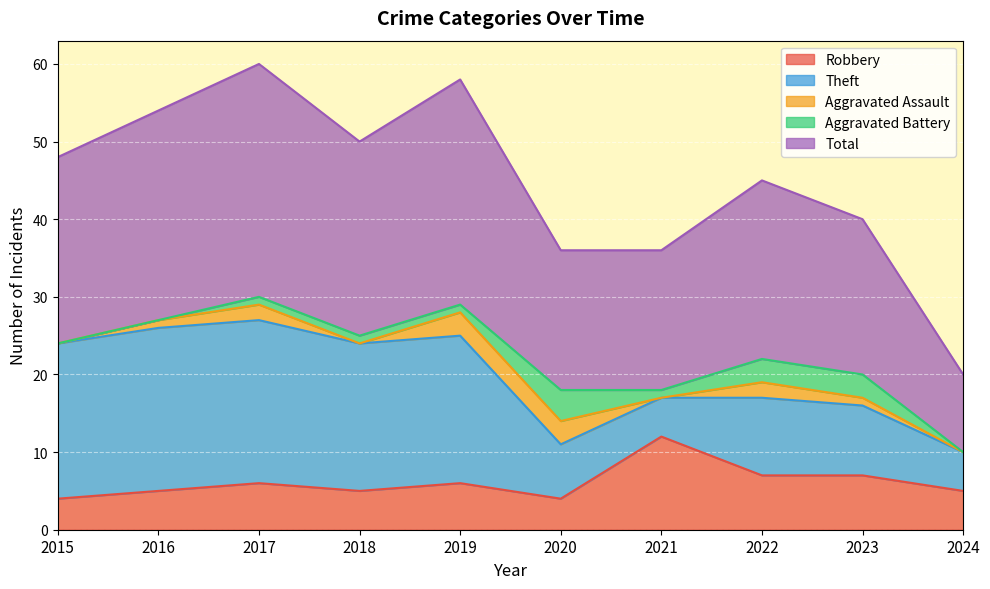

Reading right to left, what are all the values shown in this chart?

Robbery: 2024=5	2023=7	2022=7	2021=12	2020=4	2019=6	2018=5	2017=6	2016=5	2015=4
Theft: 2024=5	2023=9	2022=10	2021=5	2020=7	2019=19	2018=19	2017=21	2016=21	2015=20
Aggravated Assault: 2024=0	2023=1	2022=2	2021=0	2020=3	2019=3	2018=0	2017=2	2016=1	2015=0
Aggravated Battery: 2024=0	2023=3	2022=3	2021=1	2020=4	2019=1	2018=1	2017=1	2016=0	2015=0
Total: 2024=10	2023=20	2022=23	2021=18	2020=18	2019=29	2018=25	2017=30	2016=27	2015=24